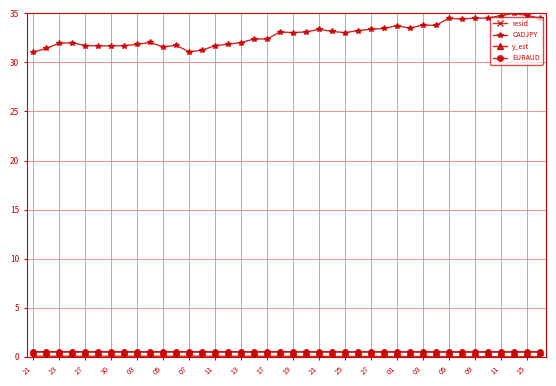

What is the value of the CADJPY point at the 24th from the left?

33.2